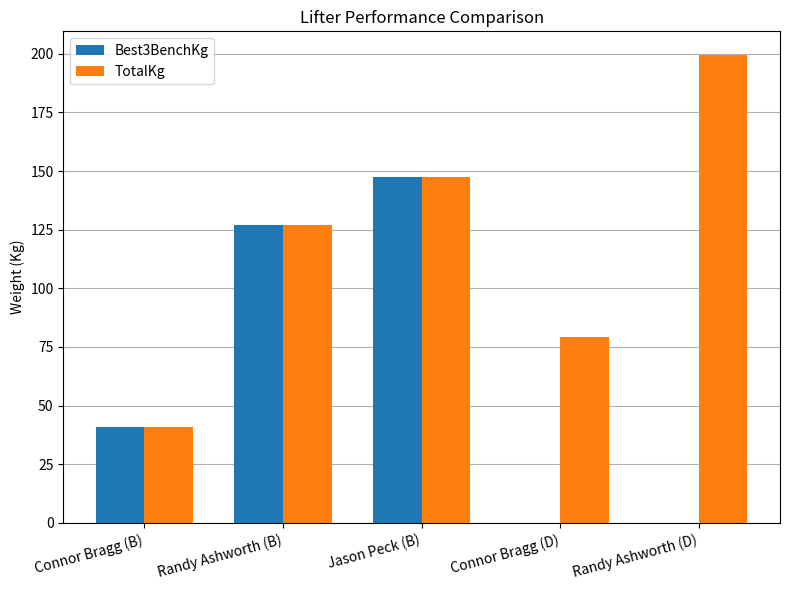

What is the average value of the TotalKg series?

118.8